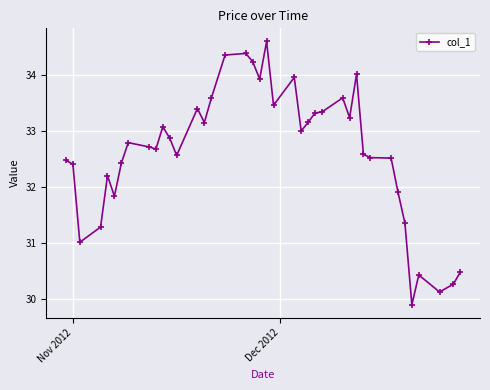

True or false: there are more than 1 points higher than both neighbors.

True